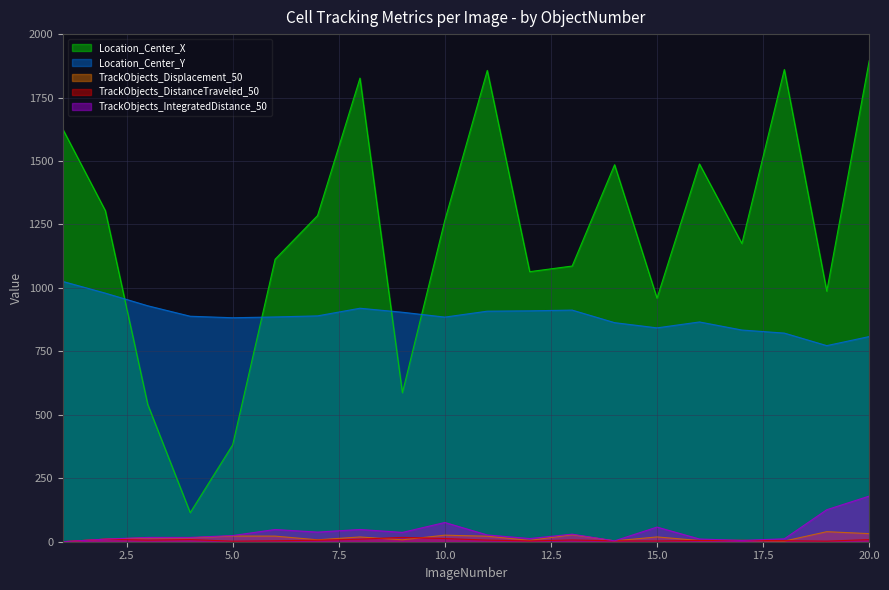

True or false: Location_Center_Y and TrackObjects_Displacement_50 cross at least once.

False